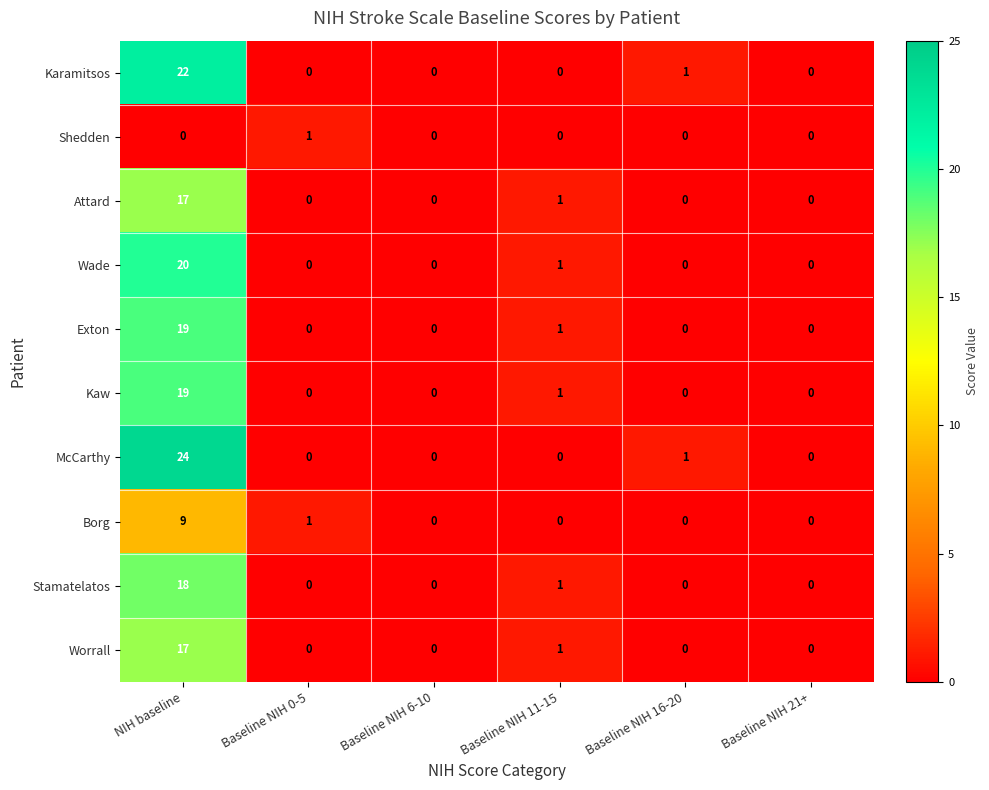

At which category is the sum across all series the highest?

NIH baseline